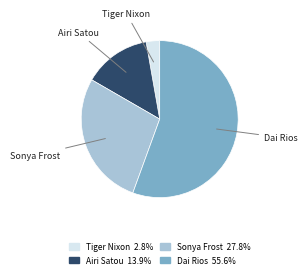

Does any single category account for the majority?

Yes